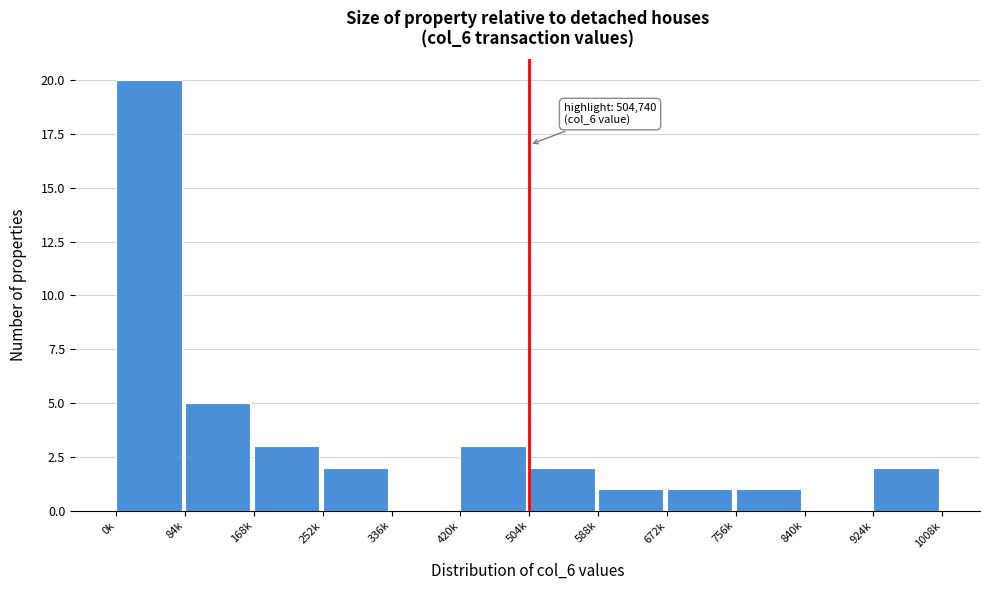

Reading left to right, what are all the values shown in this chart?

0k=20	84k=5	168k=3	252k=2	336k=0	420k=3	504k=2	588k=1	672k=1	756k=1	840k=0	924k=2